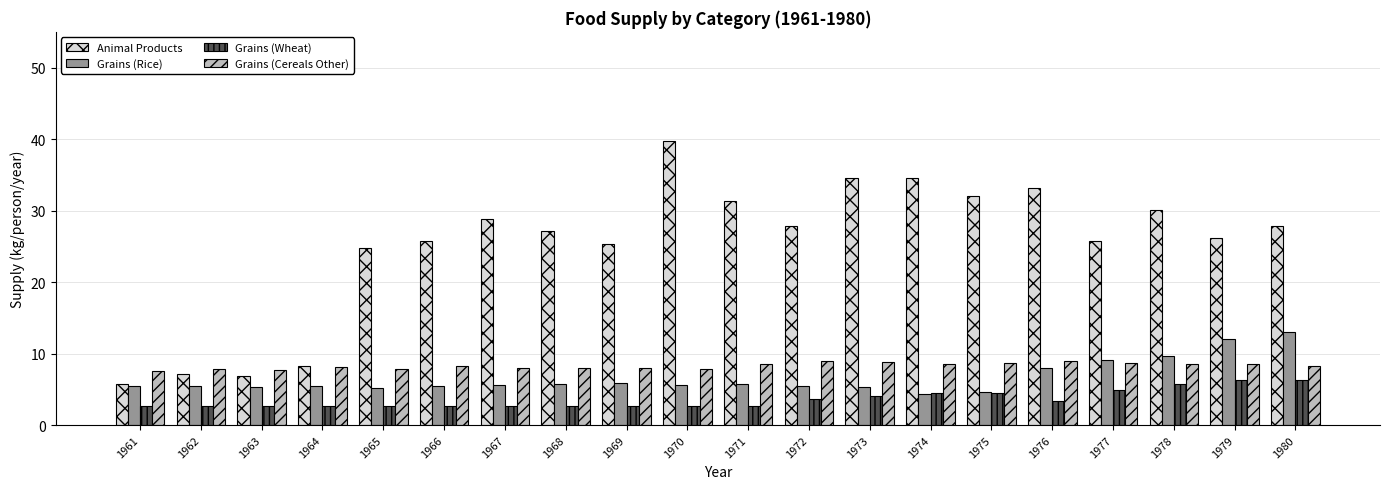

Rank the series by their maximum value, from highest to lowest.

Animal Products, Grains (Rice), Grains (Cereals Other), Grains (Wheat)